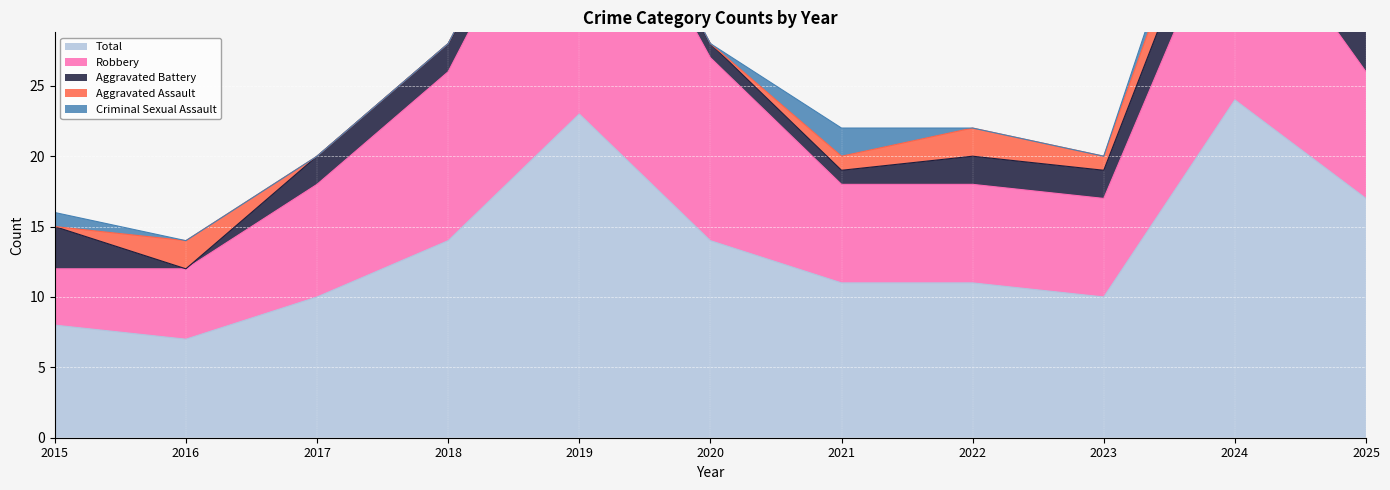

Which series has the largest total across all categories?

Total